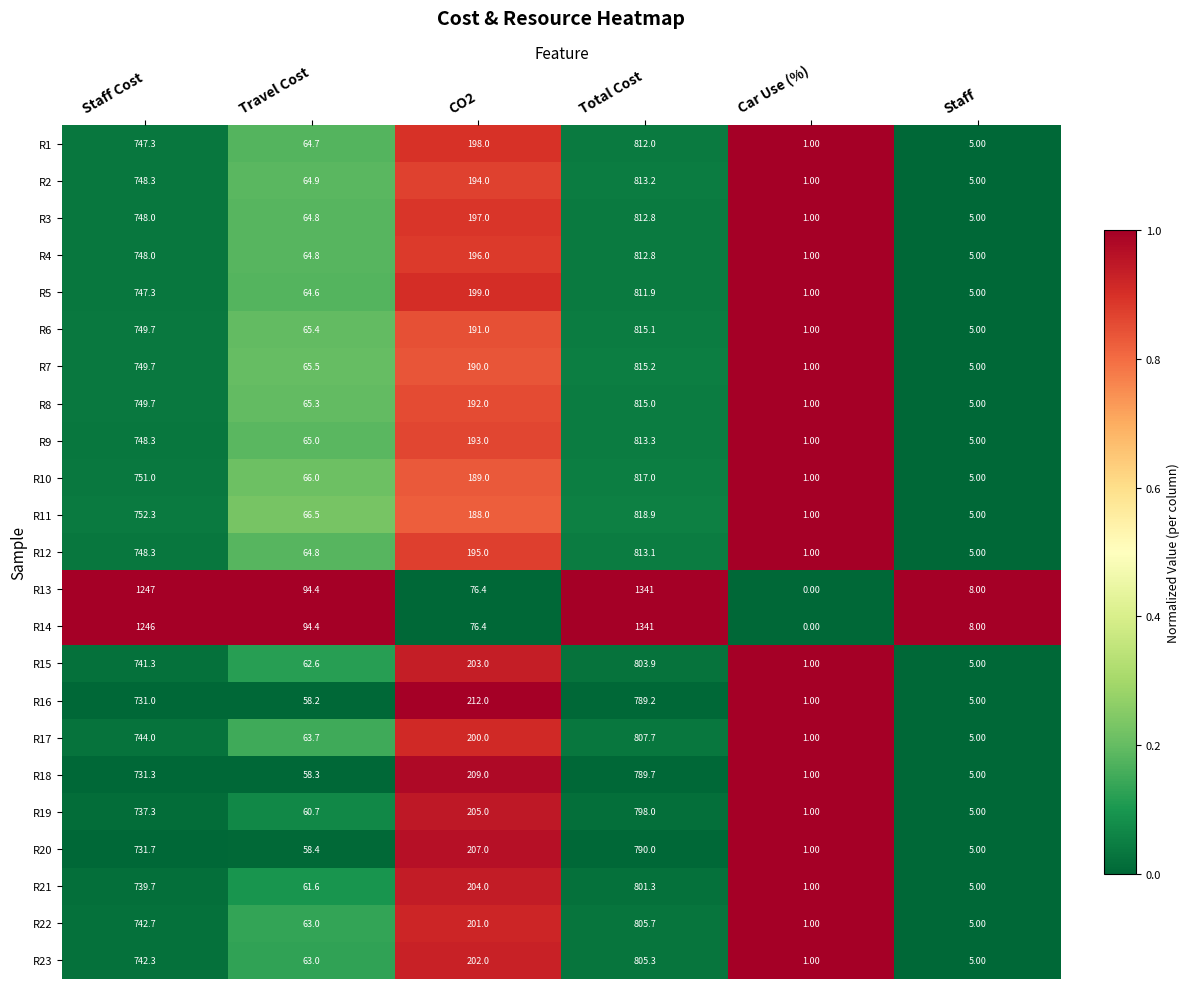

At which category is the sum across all series the highest?

Total Cost